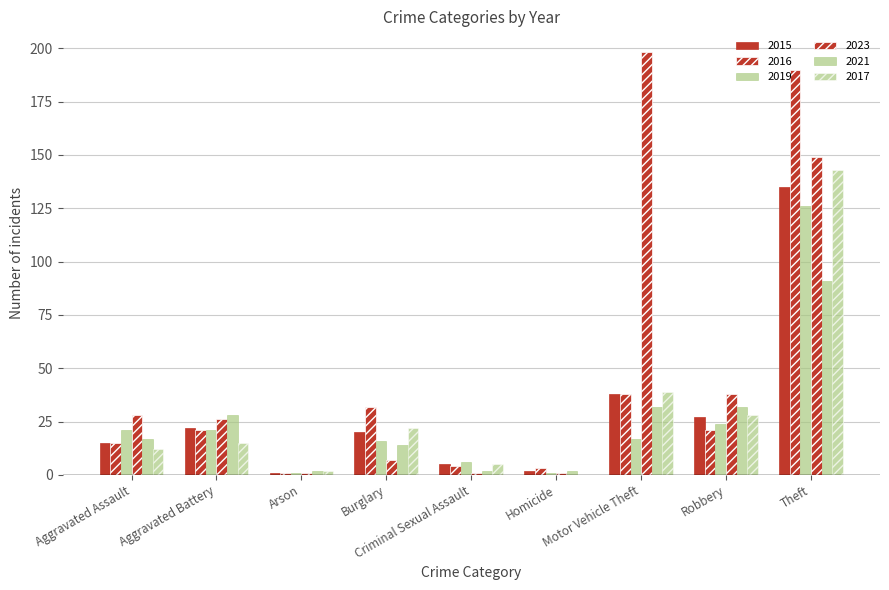

Reading right to left, what are all the values shown in this chart?

2015: 135	27	38	2	5	20	1	22	15
2016: 190	21	38	3	4	32	1	21	15
2019: 126	24	17	1	6	16	1	21	21
2023: 149	38	198	1	1	7	1	26	28
2021: 91	32	32	2	2	14	2	28	17
2017: 143	28	39	0	5	22	2	15	12